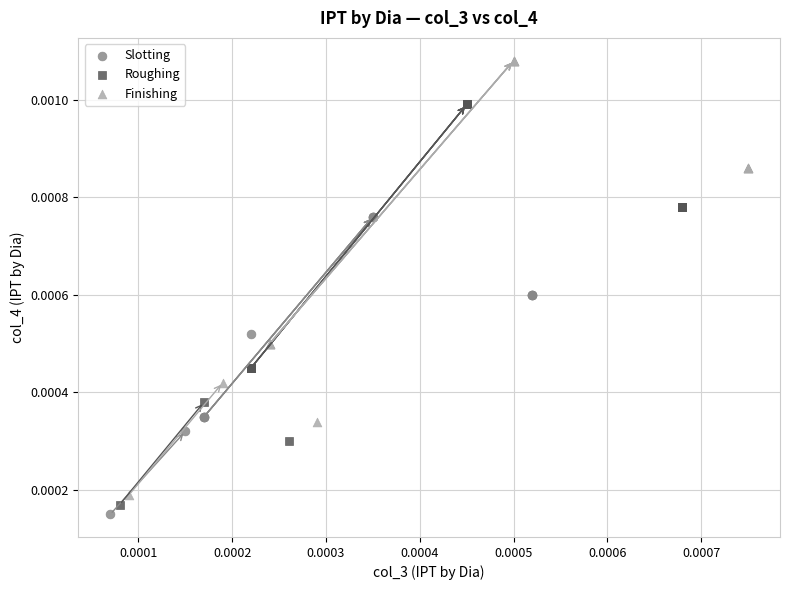

What are all the series names shown in the legend?

Slotting, Roughing, Finishing